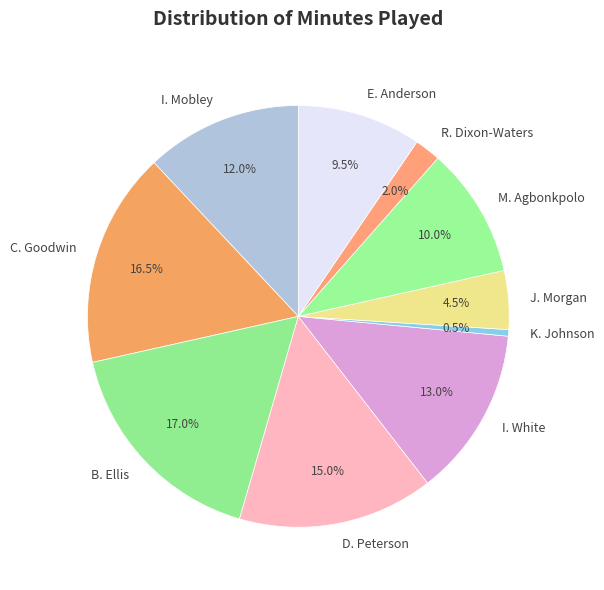

What is the smallest slice in the pie chart?

K. Johnson